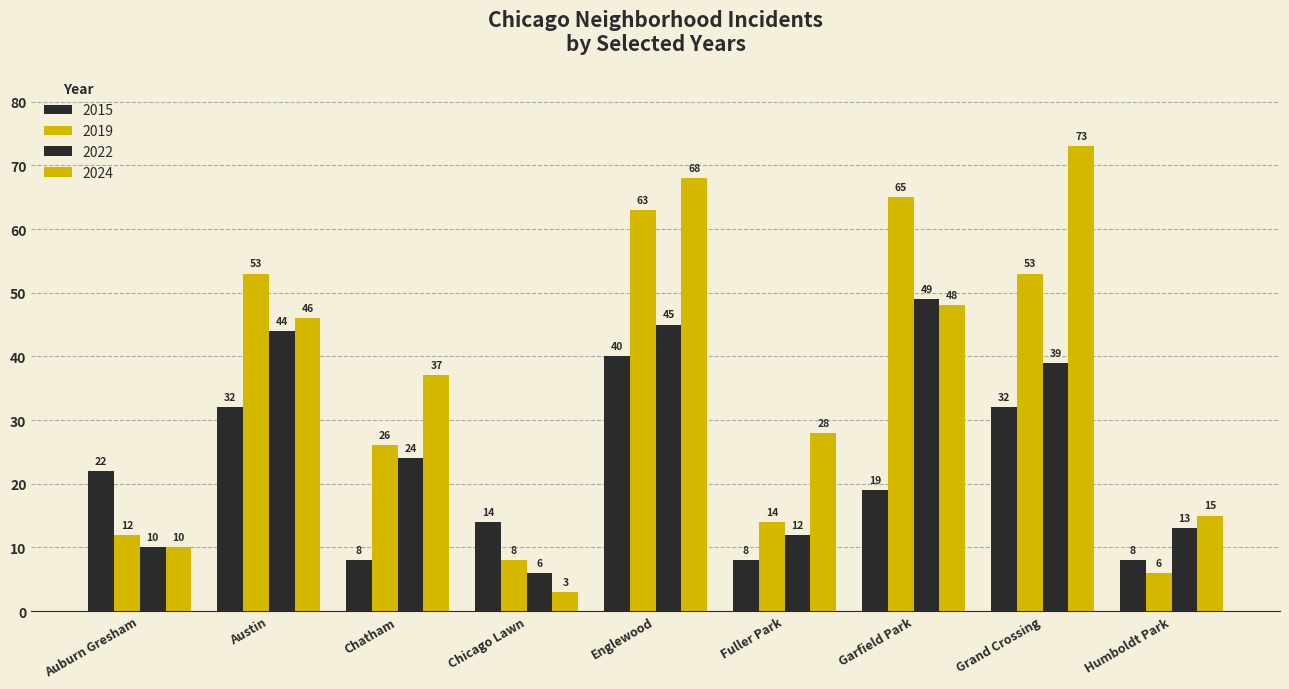

How many categories are shown in the chart?

9